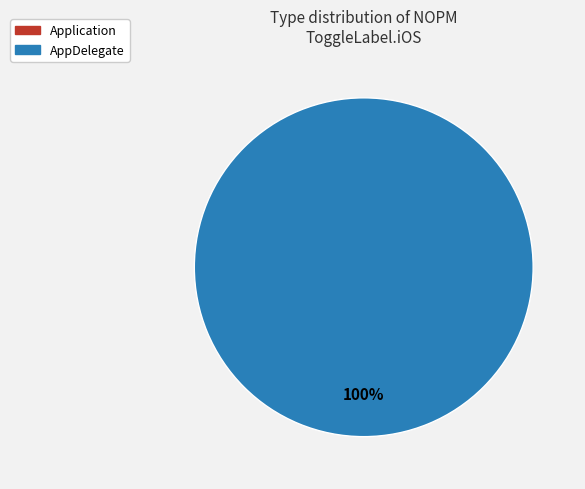

How many segments does this pie chart have?

2